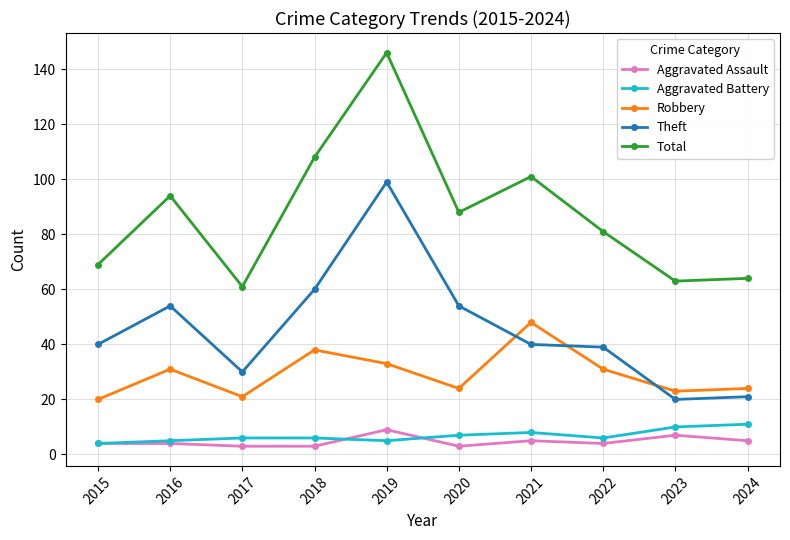

Which series has the widest spread of values?

Total